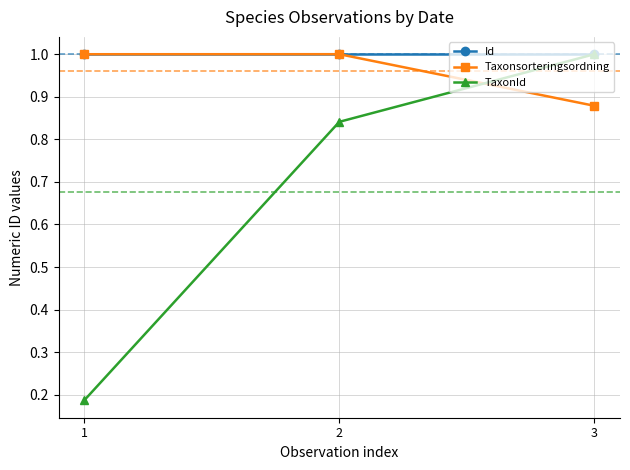

Rank the categories by TaxonId value from lowest to highest.

1, 2, 3